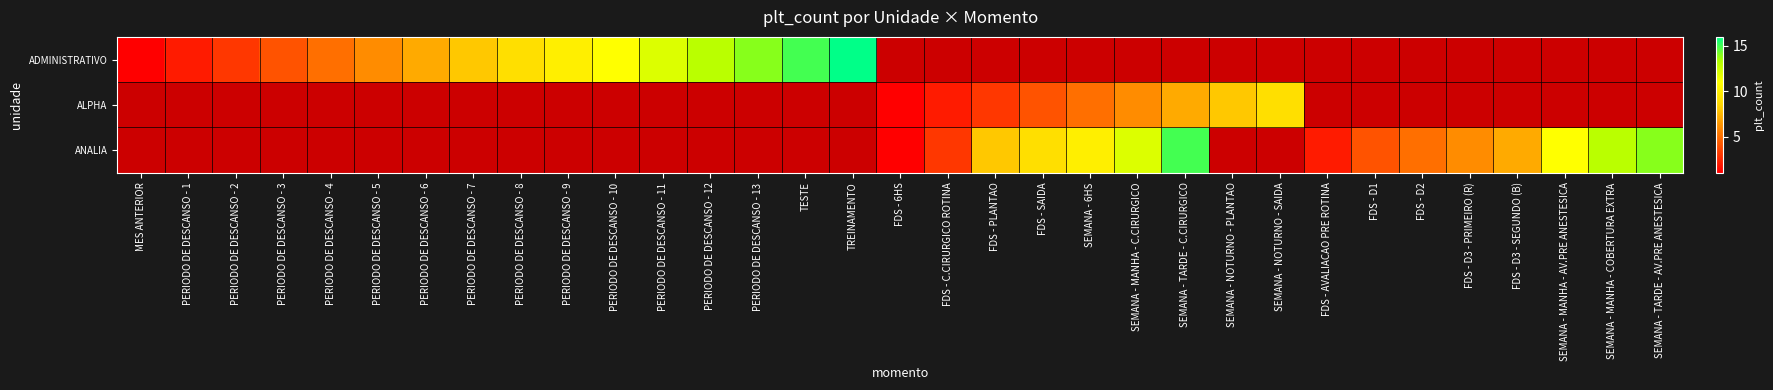

At which label does ANALIA reach its minimum?

MES ANTERIOR